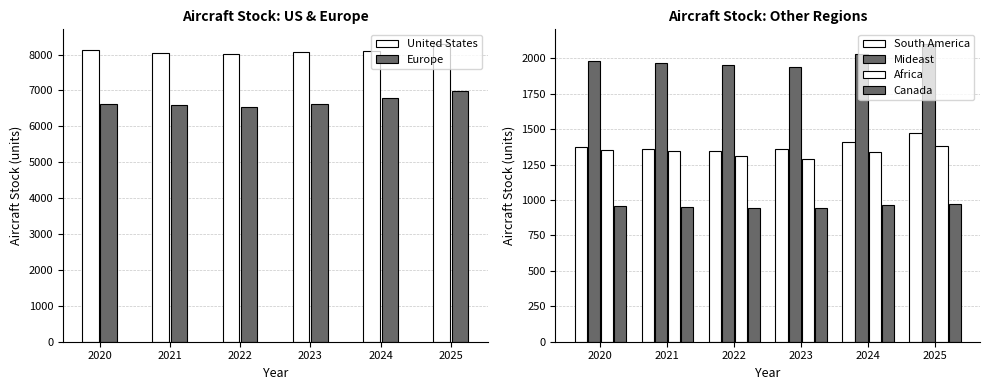

Where does the United States series first go above 8110?

2020